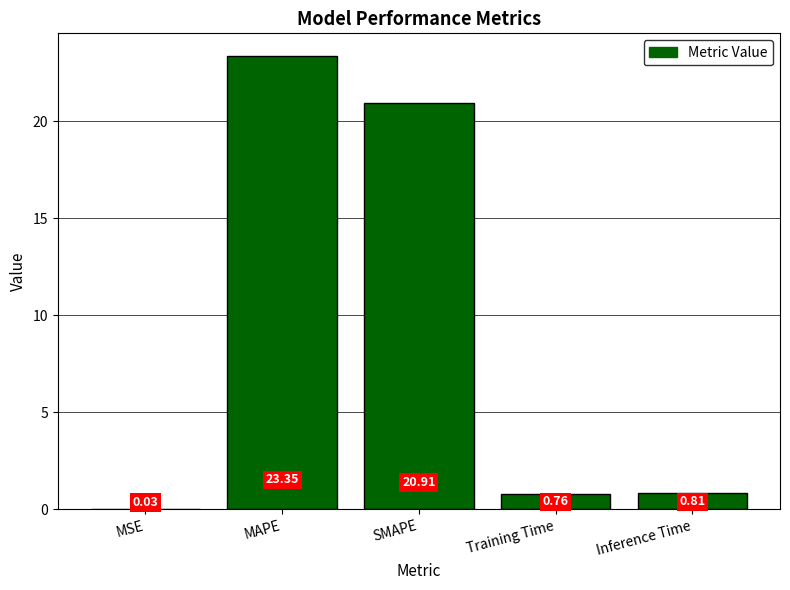

What is the sum of all values?

45.9